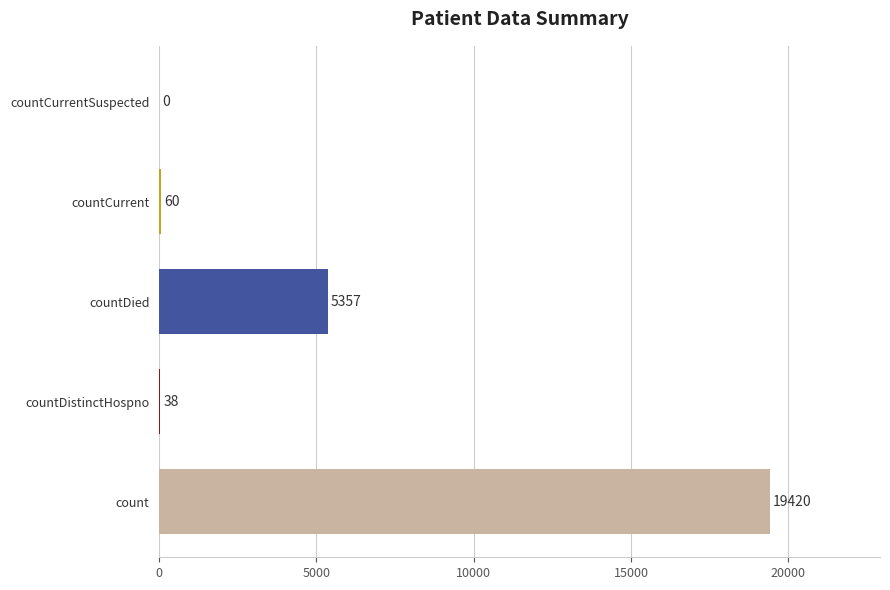

Which category has the highest value across all series?

count